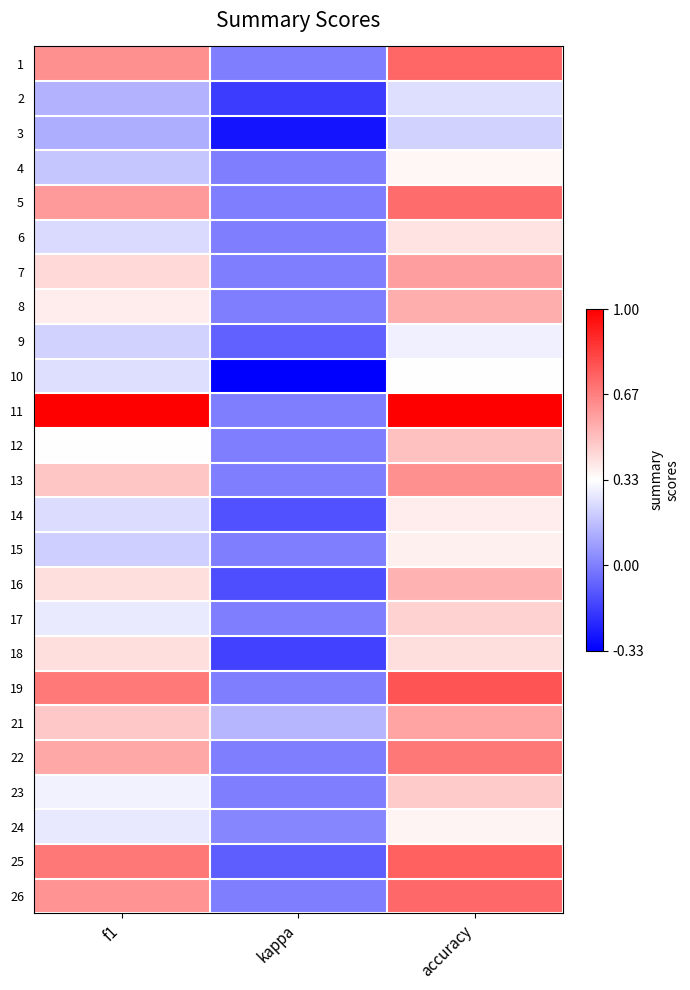

How many data points does each series have?

3